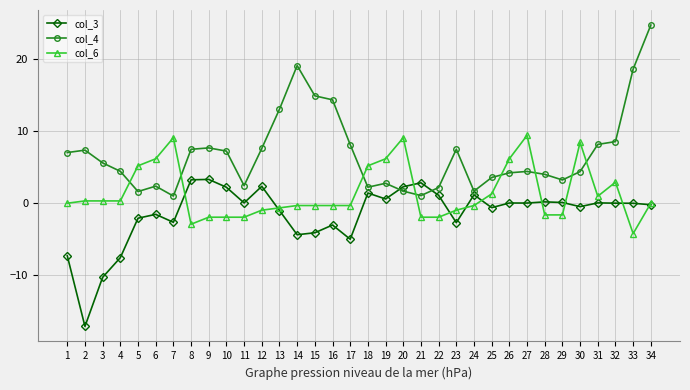

What is the maximum value for col_6?

9.4